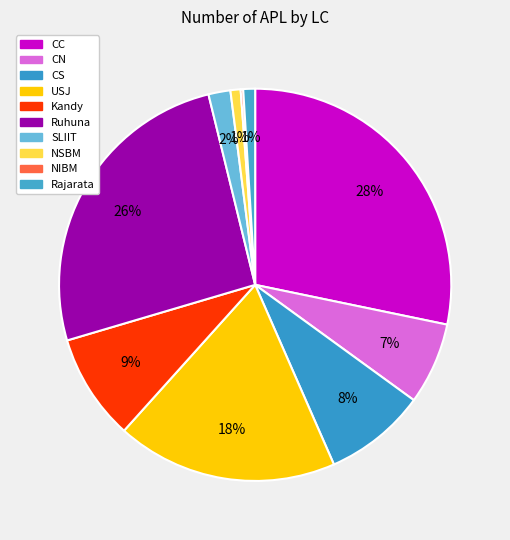

Does any single category account for the majority?

No